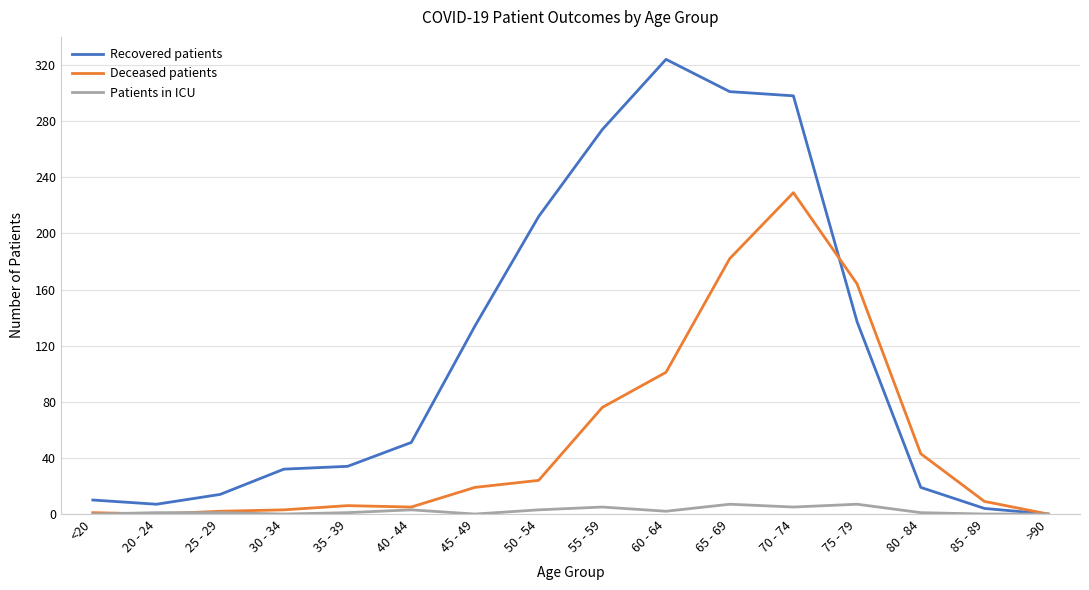

What are all the series names shown in the legend?

Recovered patients, Deceased patients, Patients in ICU